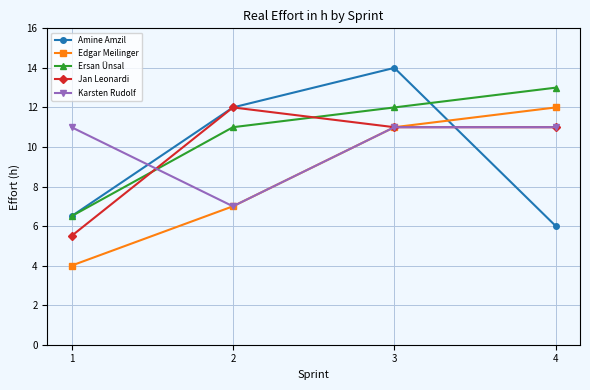

What is the spread (max minus min) of values at 3?

3.0